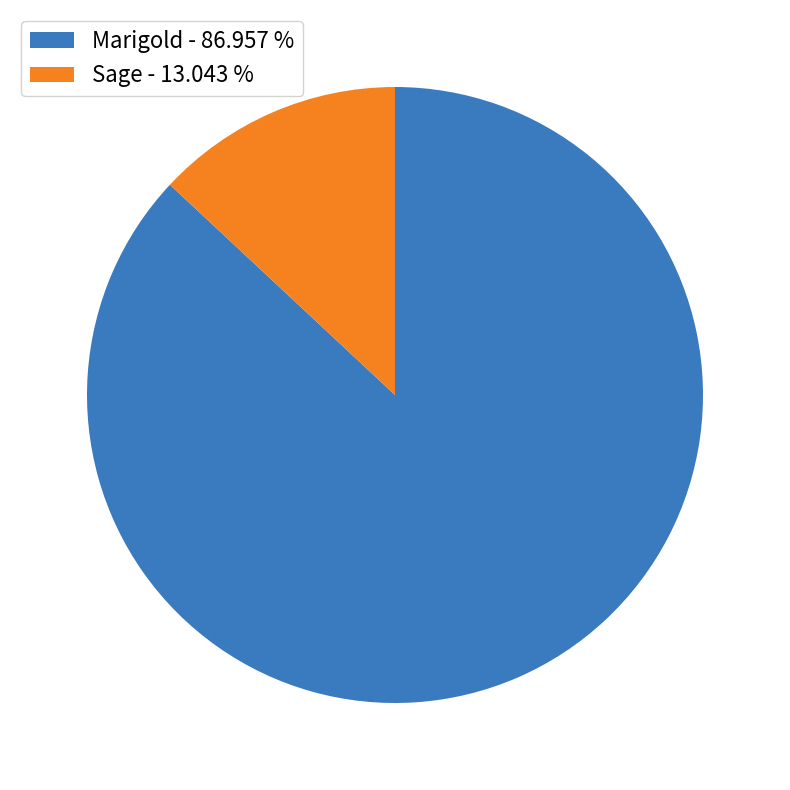

Which has a higher value, Marigold or Sage?

Marigold